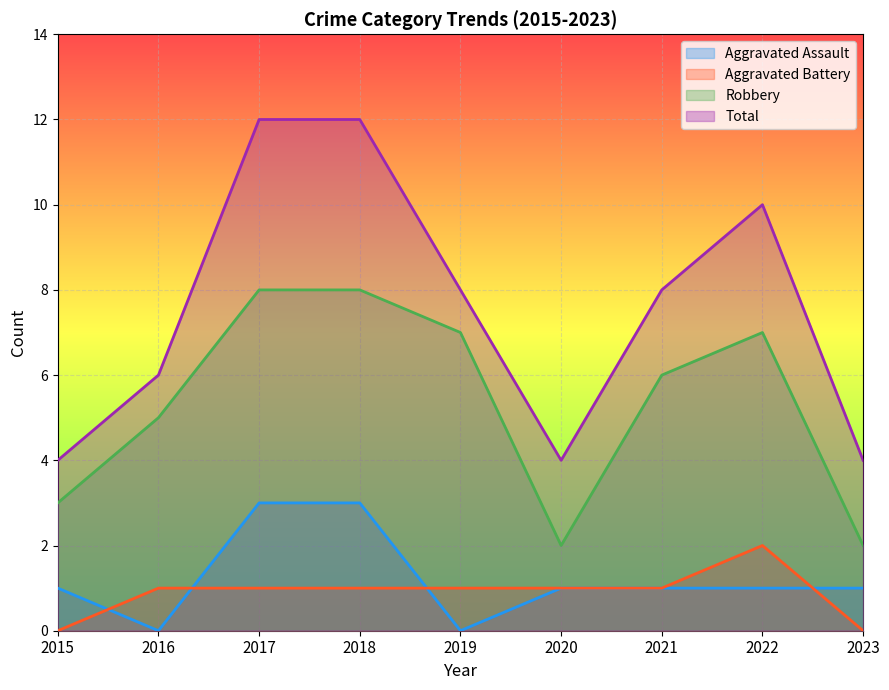

Is it true that Robbery equals 7 at 2022?

True